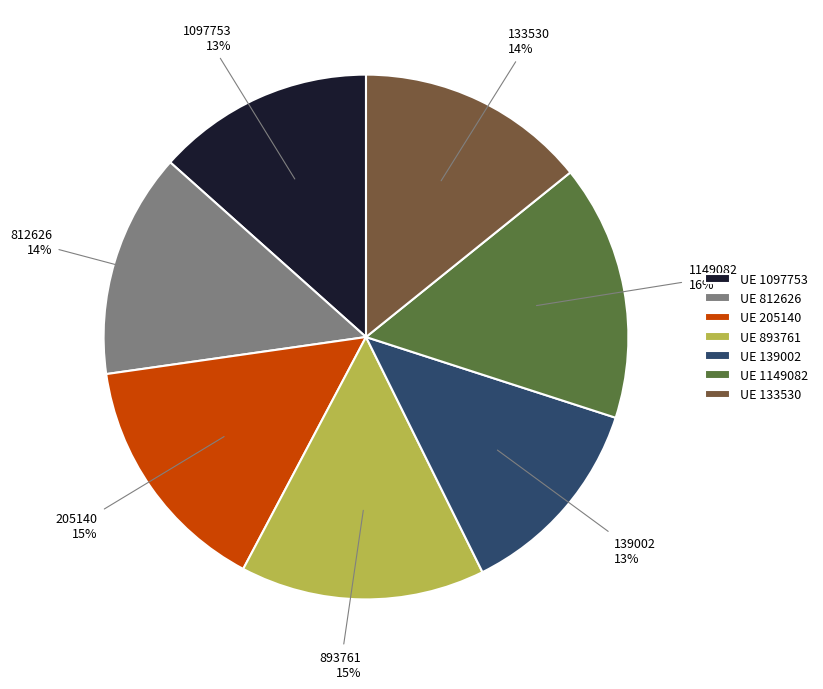

Which category has the biggest portion of the pie?

1149082